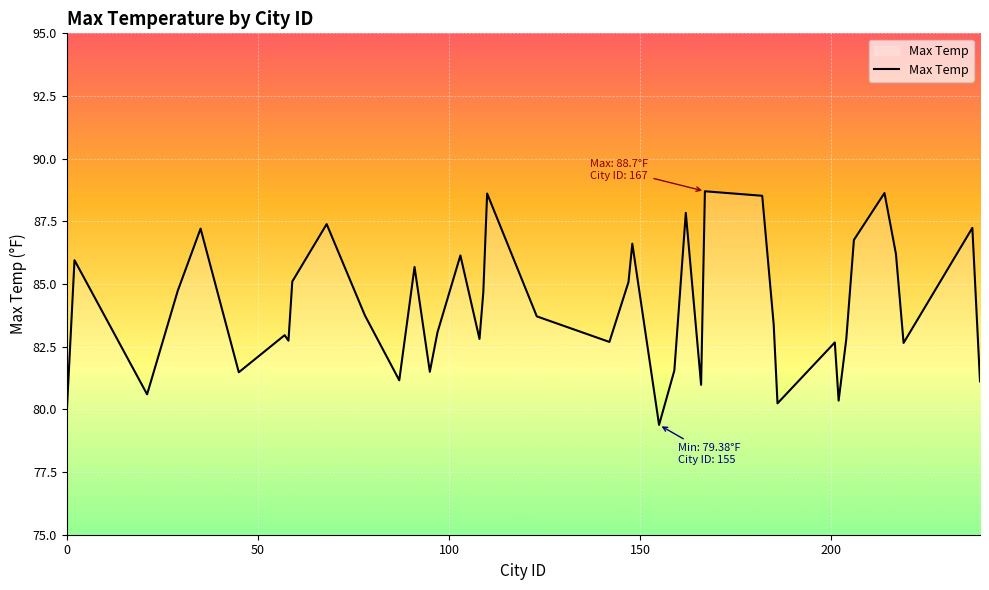

What is the minimum value shown in the chart?

79.4